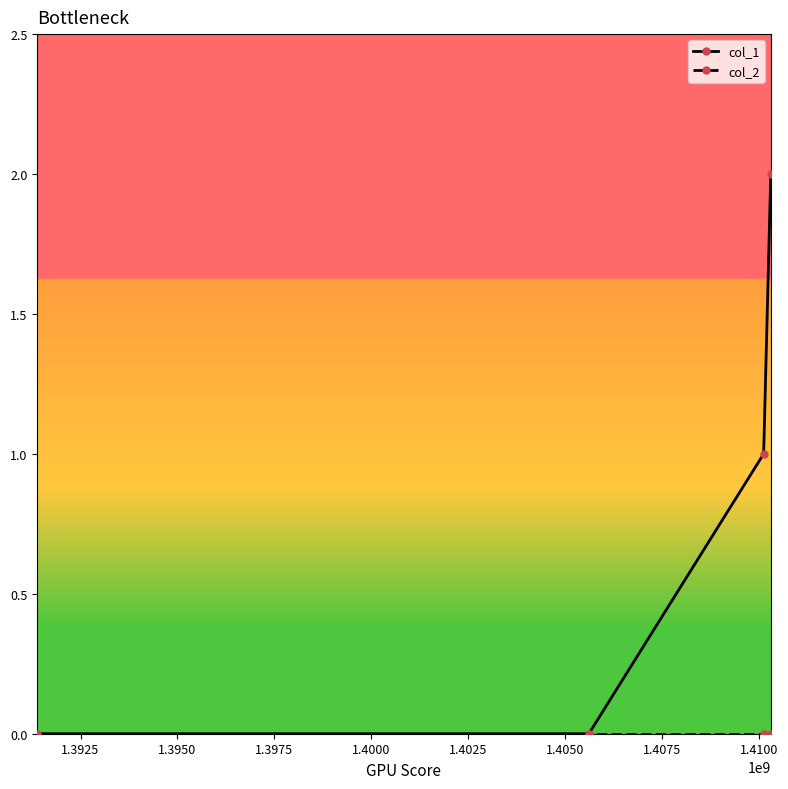

Which series has the largest range (max minus min)?

col_1